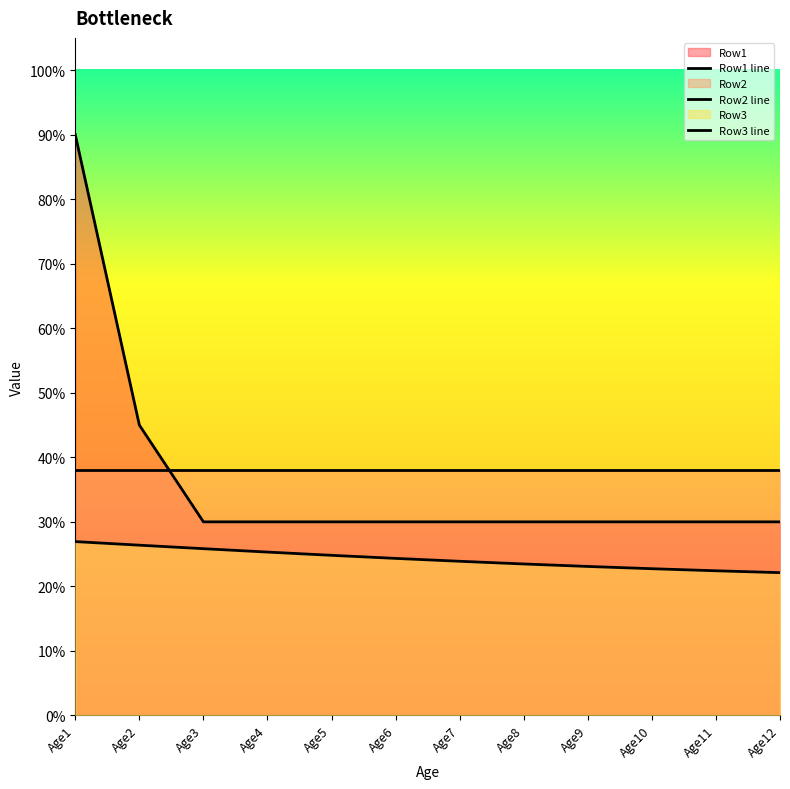

What is the difference between the Row1 line values at Age3 and Age2?

0.2